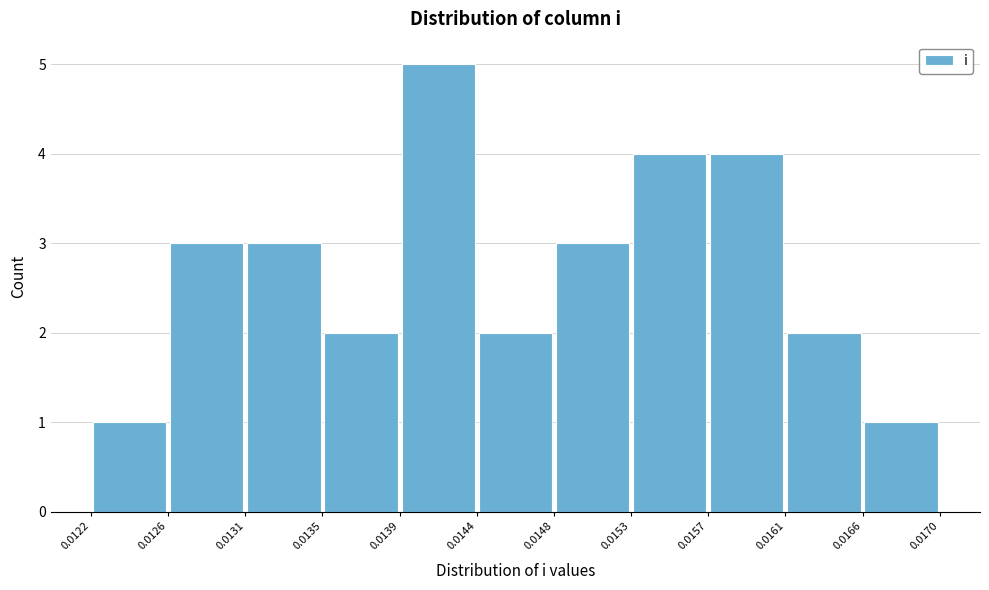

Which range on the x-axis has the tallest bar?

0.0139 to 0.0144